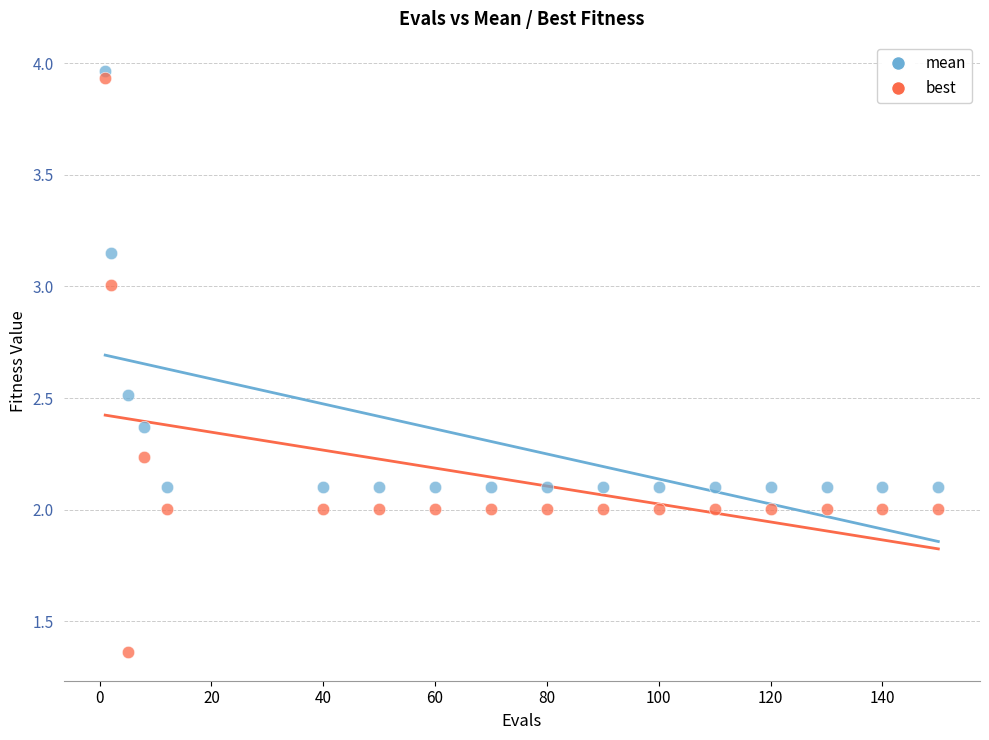

What are all the series names shown in the legend?

mean, best